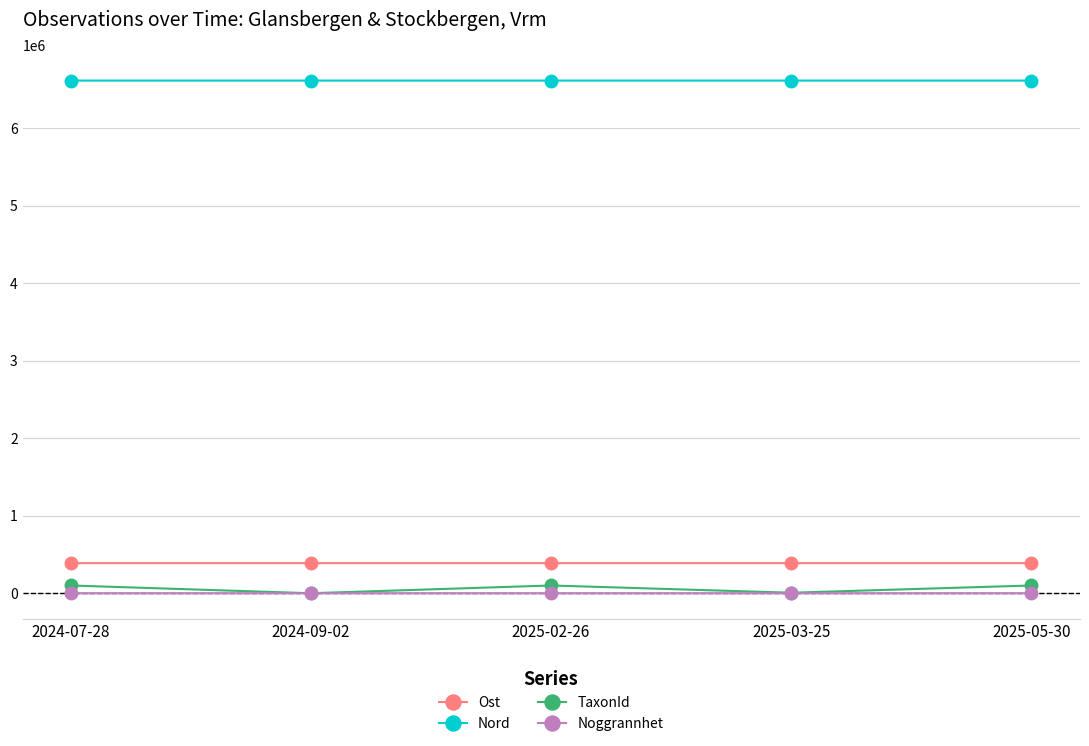

Is the value of TaxonId at 2025-05-30 greater than the value of Ost at 2024-09-02?

No